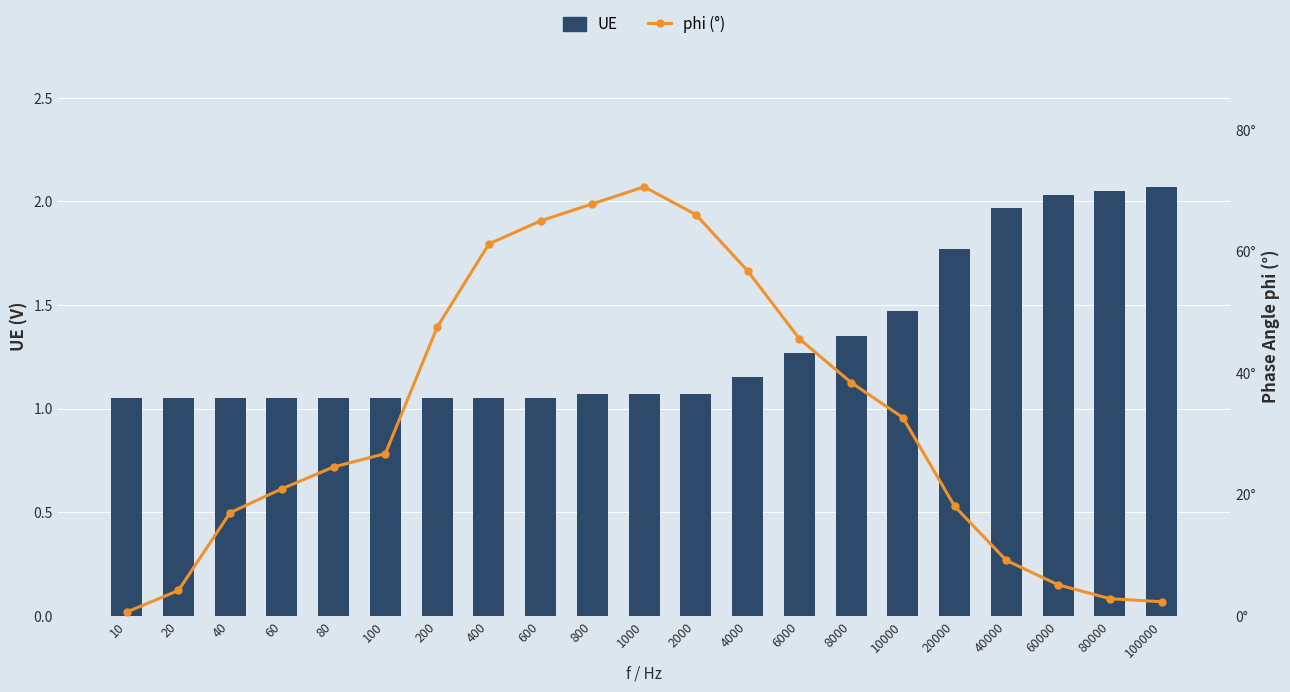

What is the value of the phi (°) bar at the 7th from the left?

47.5